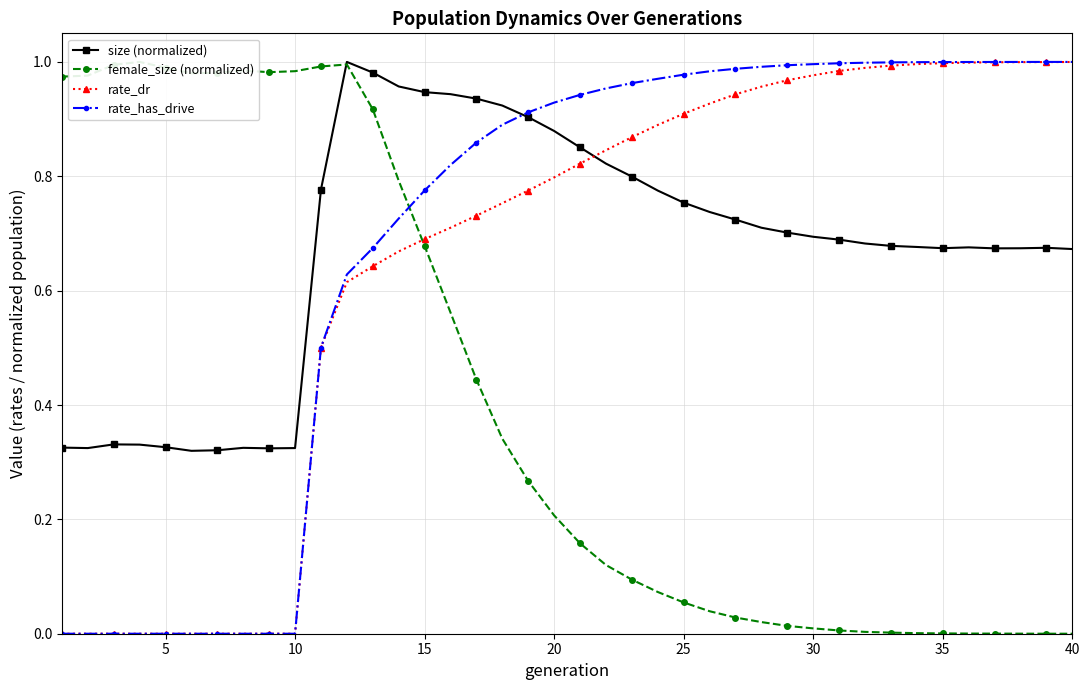

What is the sum of all rate_has_drive values?

27.5